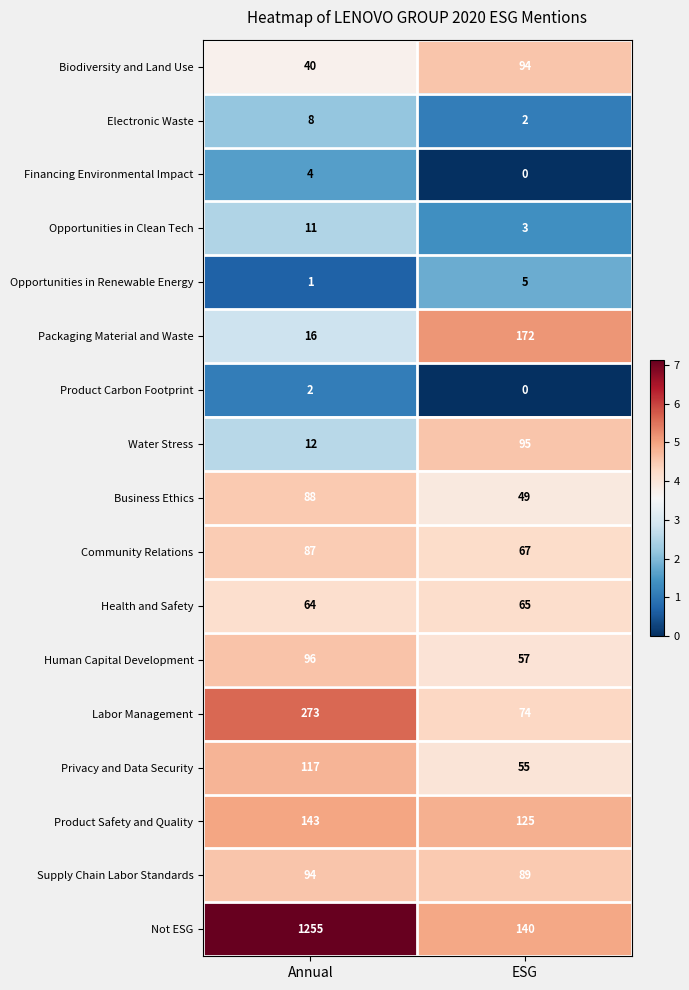

Rank the categories by Opportunities in Clean Tech value from lowest to highest.

ESG, Annual